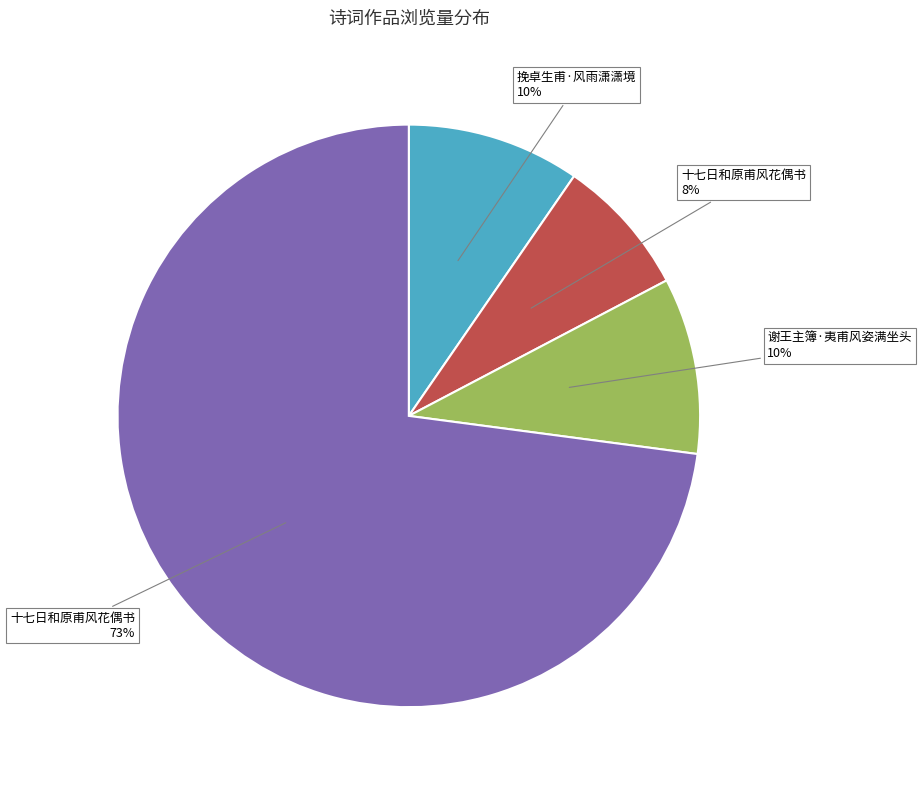

To the nearest percent, what is the average slice percentage?

25%